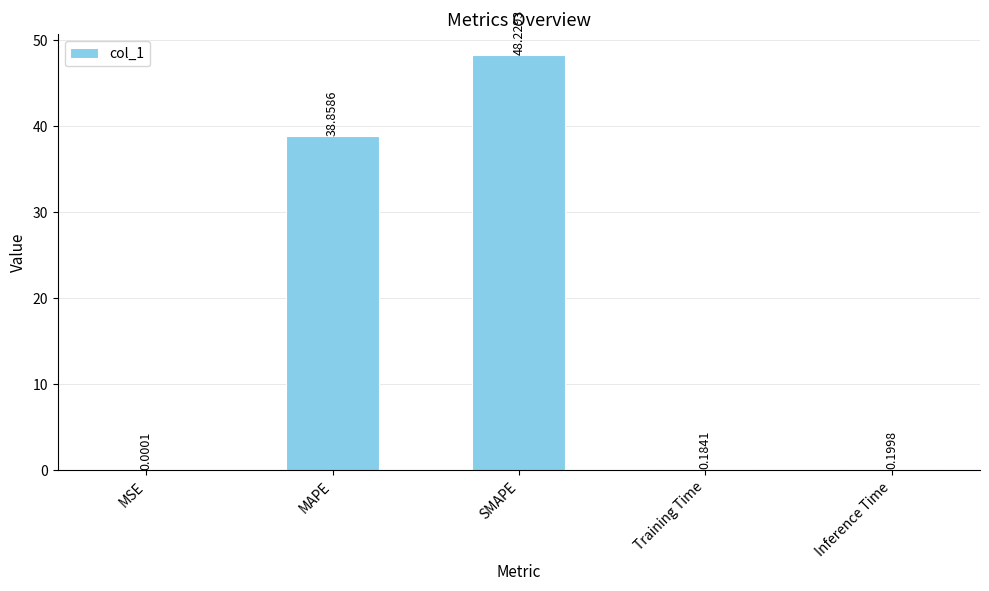

Which has a higher value, SMAPE or MSE?

SMAPE